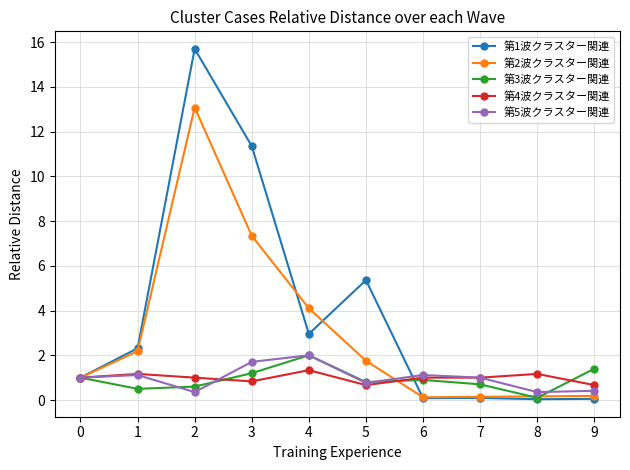

What is the difference between the 第2波クラスター関連 values at 5 and 2?

11.3